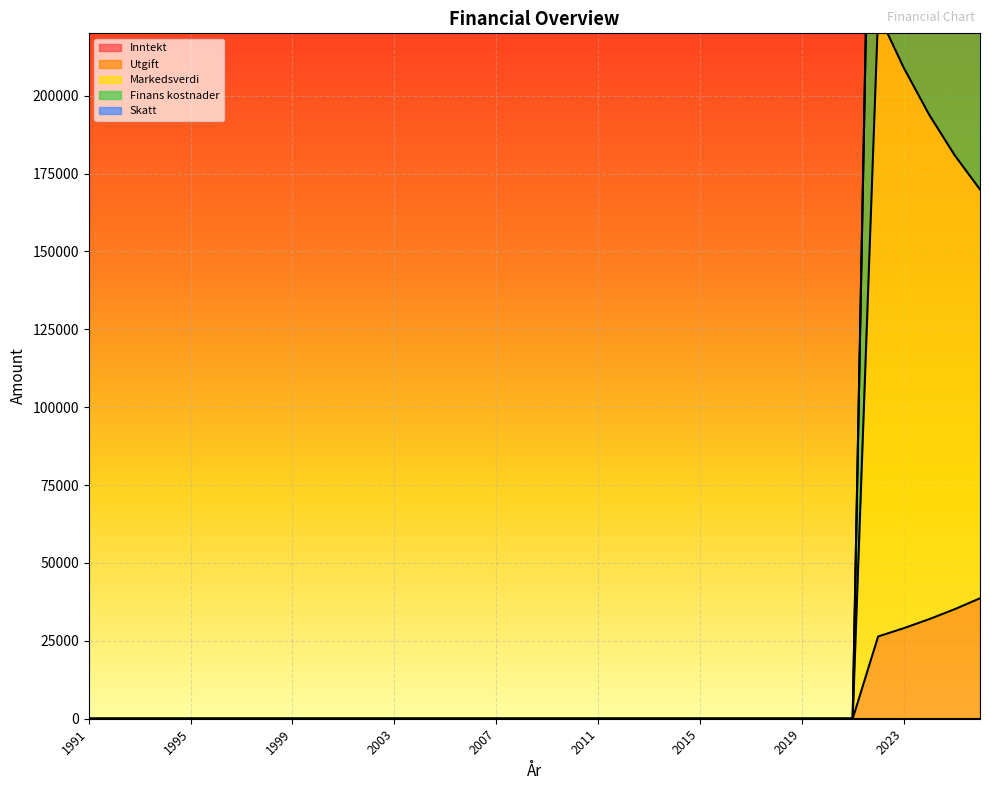

Which series has the largest total across all categories?

Finans kostnader